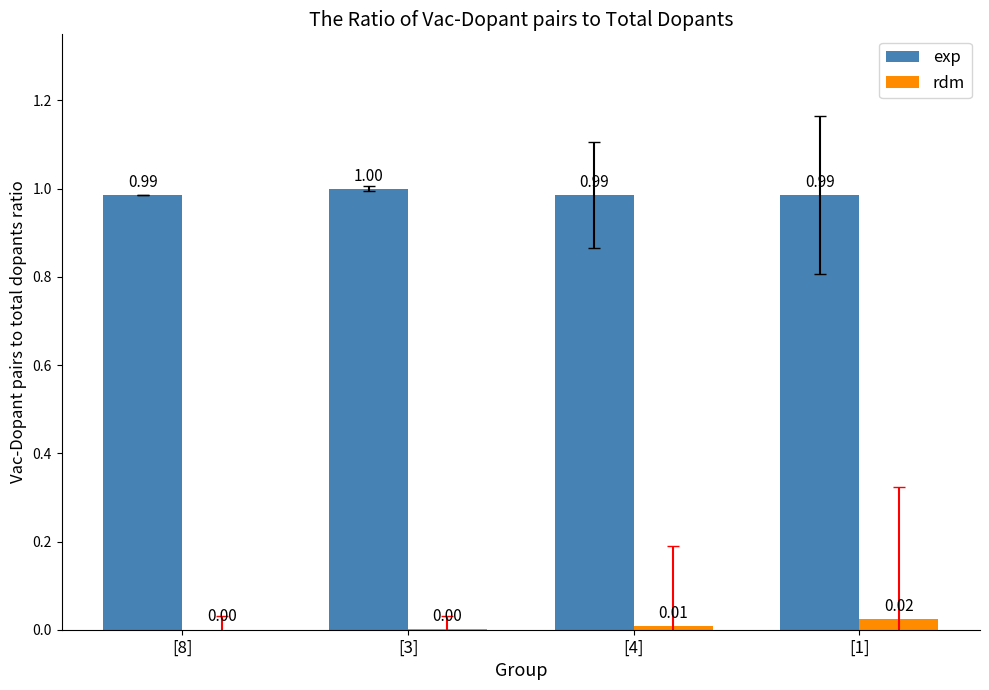

How many categories are shown in the chart?

4